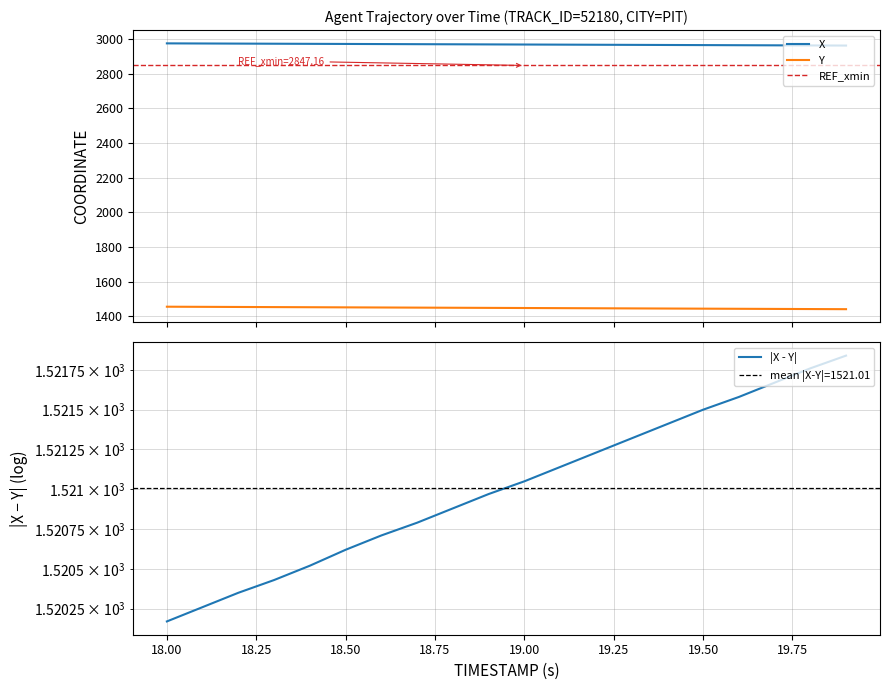

True or false: Y and X intersect in this chart.

False